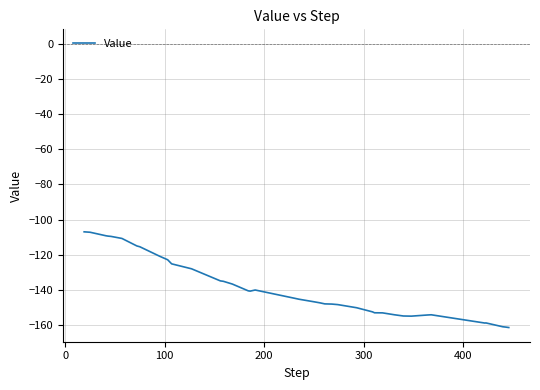

What is the minimum value shown in the chart?

-161.2